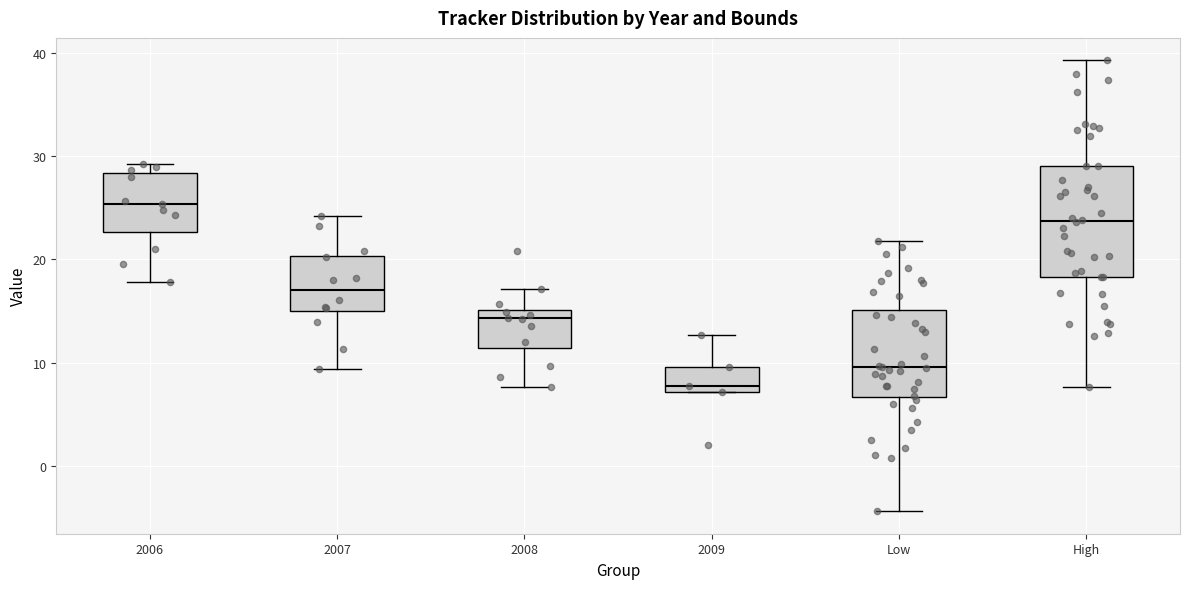

Reading left to right, transcribe this box plot: for each box, give where its median line is, the range the box spans, and where its two whiskers end, as read against the y-axis. The values are not printed on the chart, so give them approximately, as read against the axis.

2006: median 25, box 23 to 28, whiskers 18 to 29
2007: median 17, box 15 to 20, whiskers 9 to 24
2008: median 14, box 11 to 15, whiskers 8 to 17
2009: median 8, box 7 to 10, whiskers 7 to 13
Low: median 10, box 7 to 15, whiskers -4 to 22
High: median 24, box 18 to 29, whiskers 8 to 39